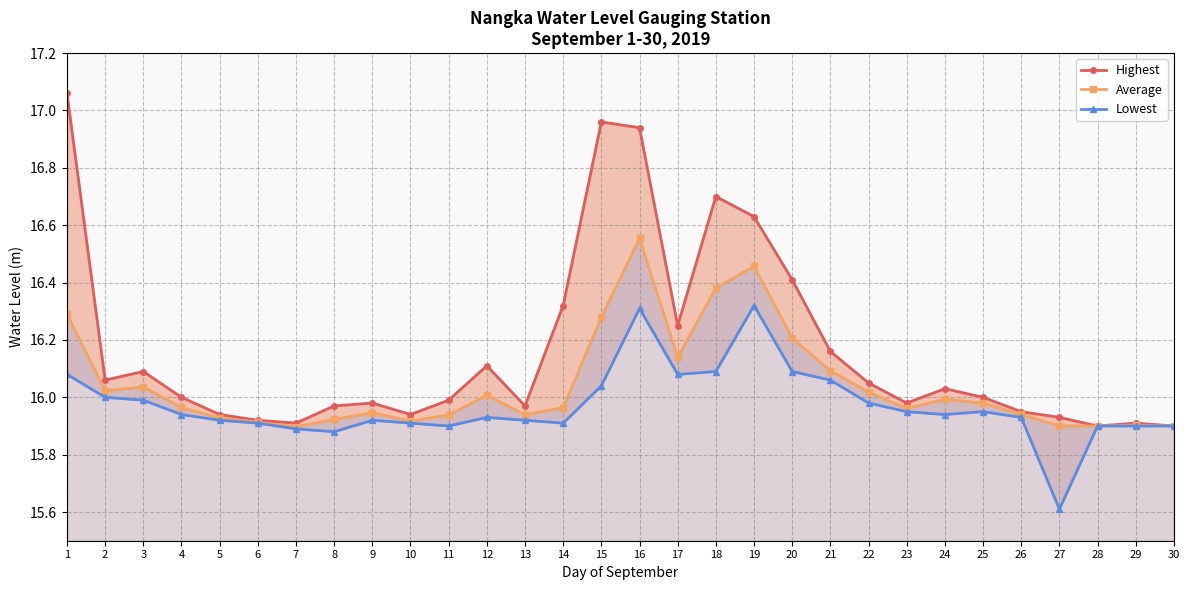

Which series has the largest total across all categories?

Highest